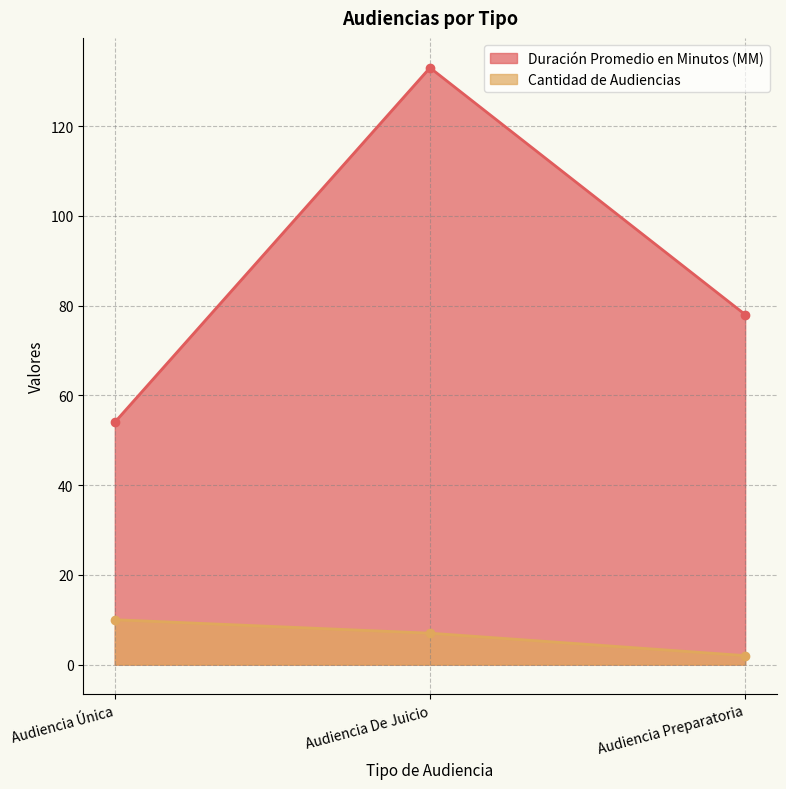

At which label does Duración Promedio en Minutos (MM) reach its peak?

Audiencia De Juicio